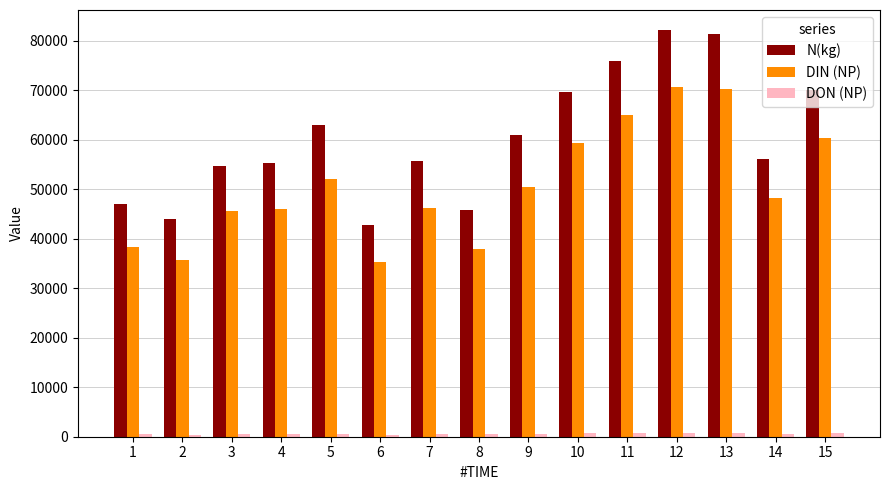

What is the average value of the N(kg) series?

60319.5